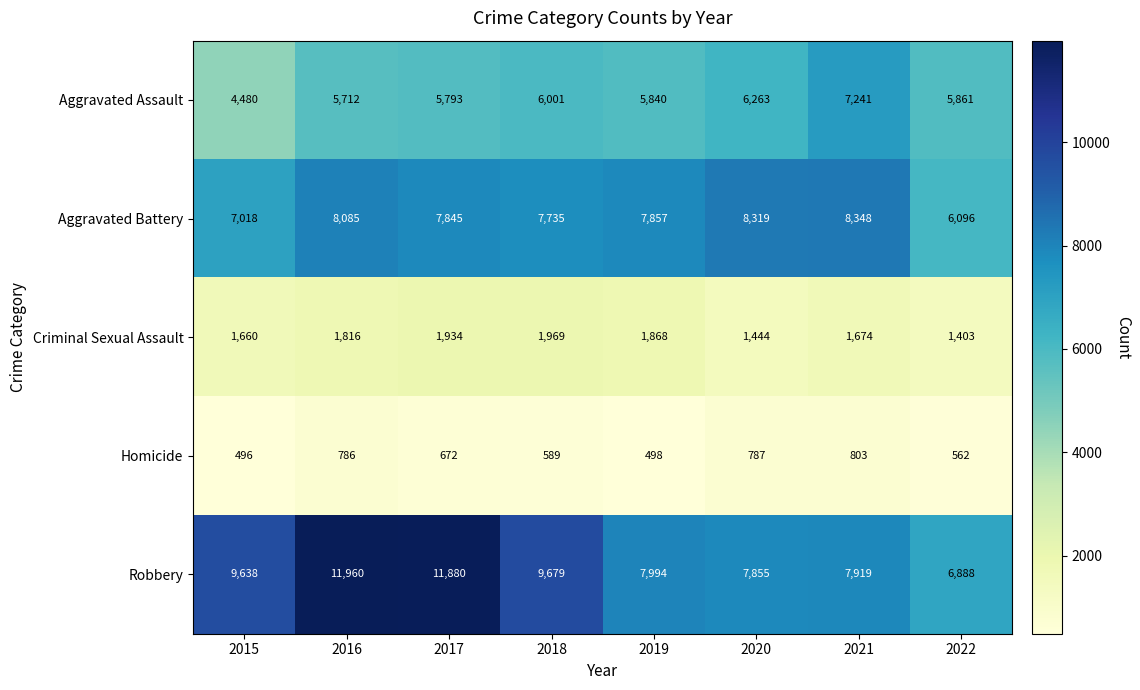

What is the total value across all series at 2016?

28359